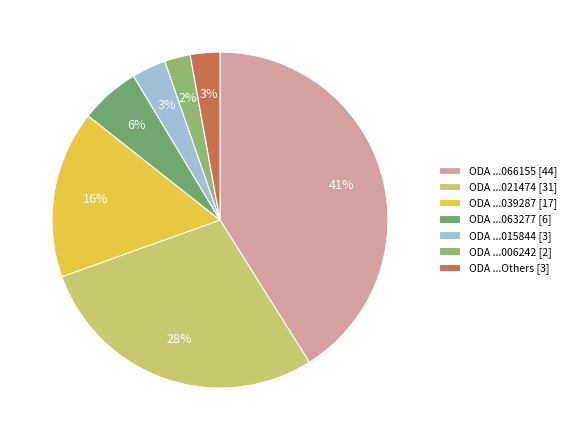

How many segments does this pie chart have?

7